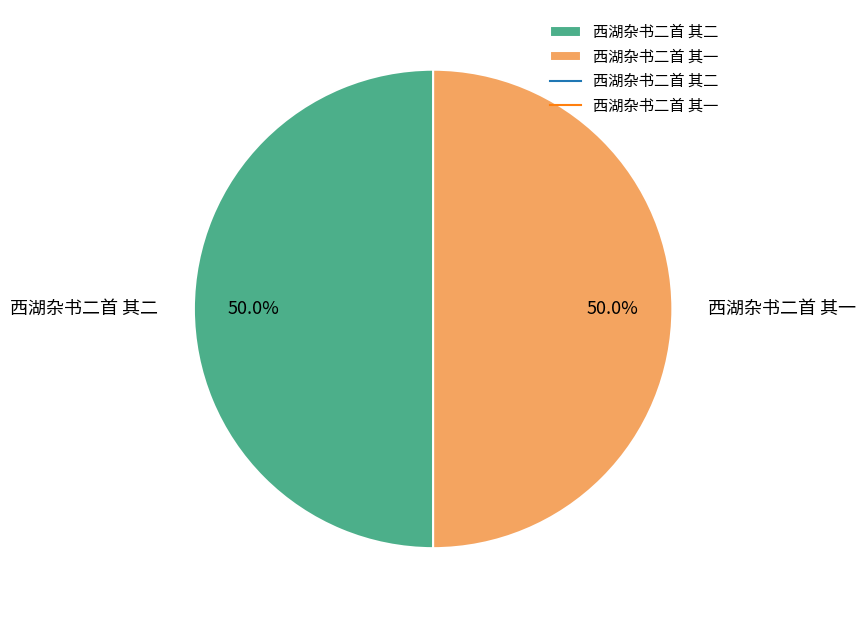

What percentage do 西湖杂书二首 其二 and 西湖杂书二首 其一 together represent?

100.0%